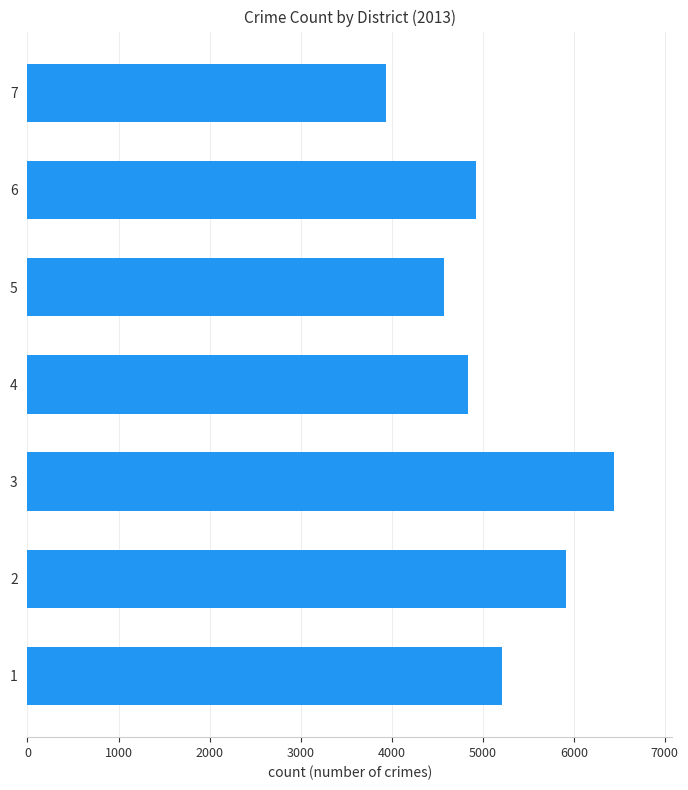

Are the bars horizontal?

Yes